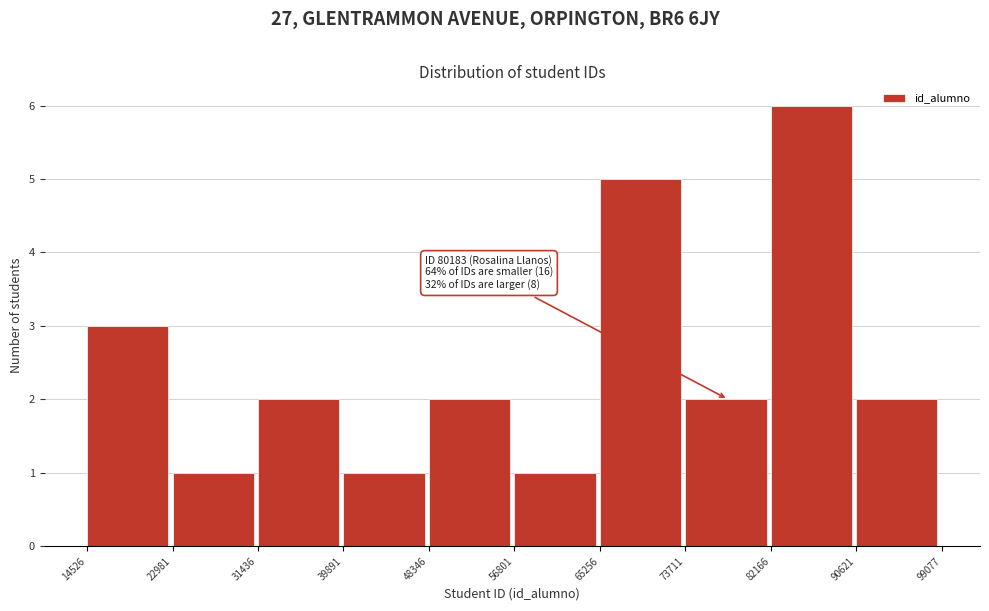

Over which range of the x-axis is the bar tallest?

82166 to 90621